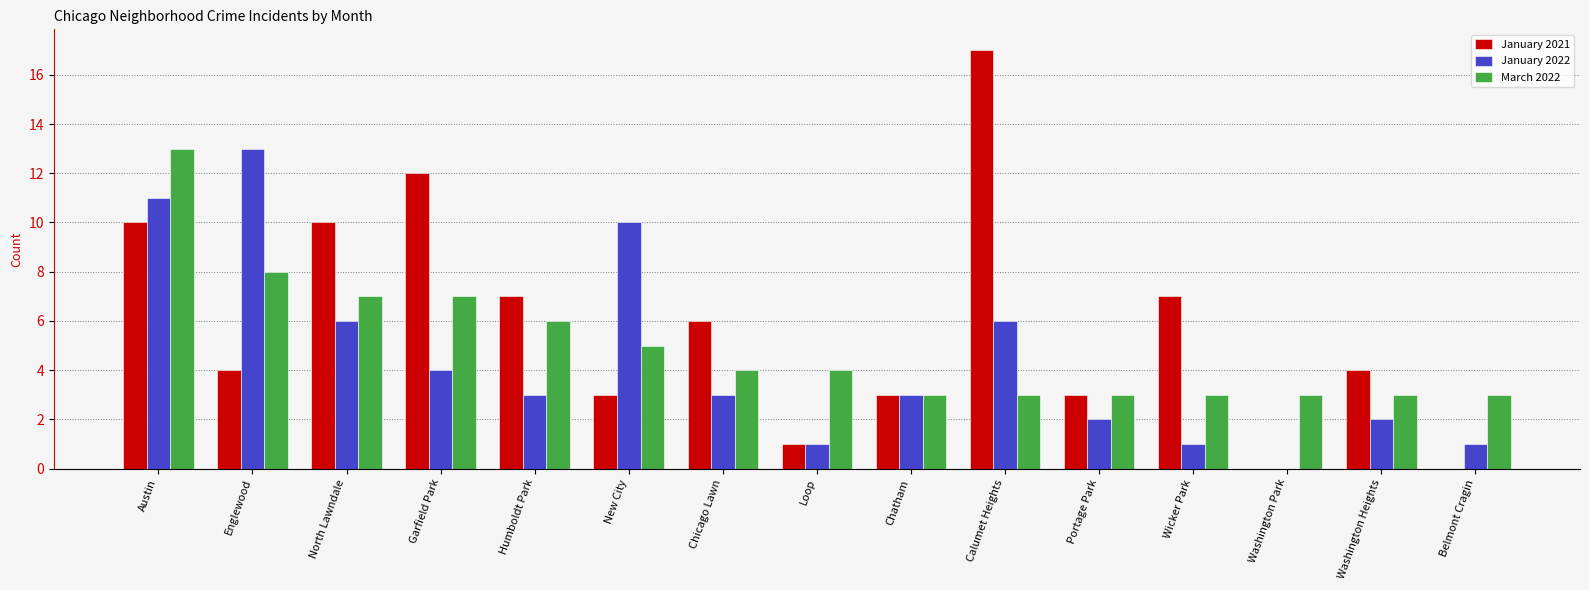

Is the value of January 2022 at Austin greater than the value of January 2021 at Chatham?

Yes